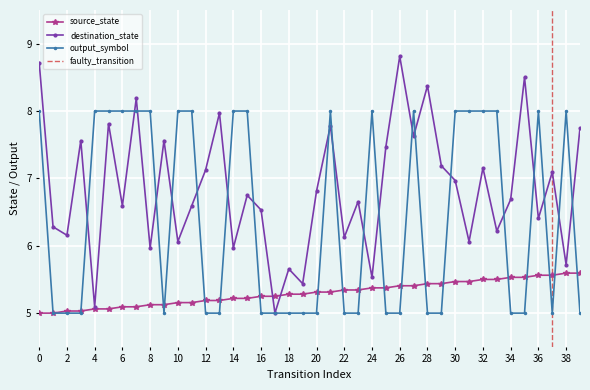

What are all the series names shown in the legend?

source_state, destination_state, output_symbol